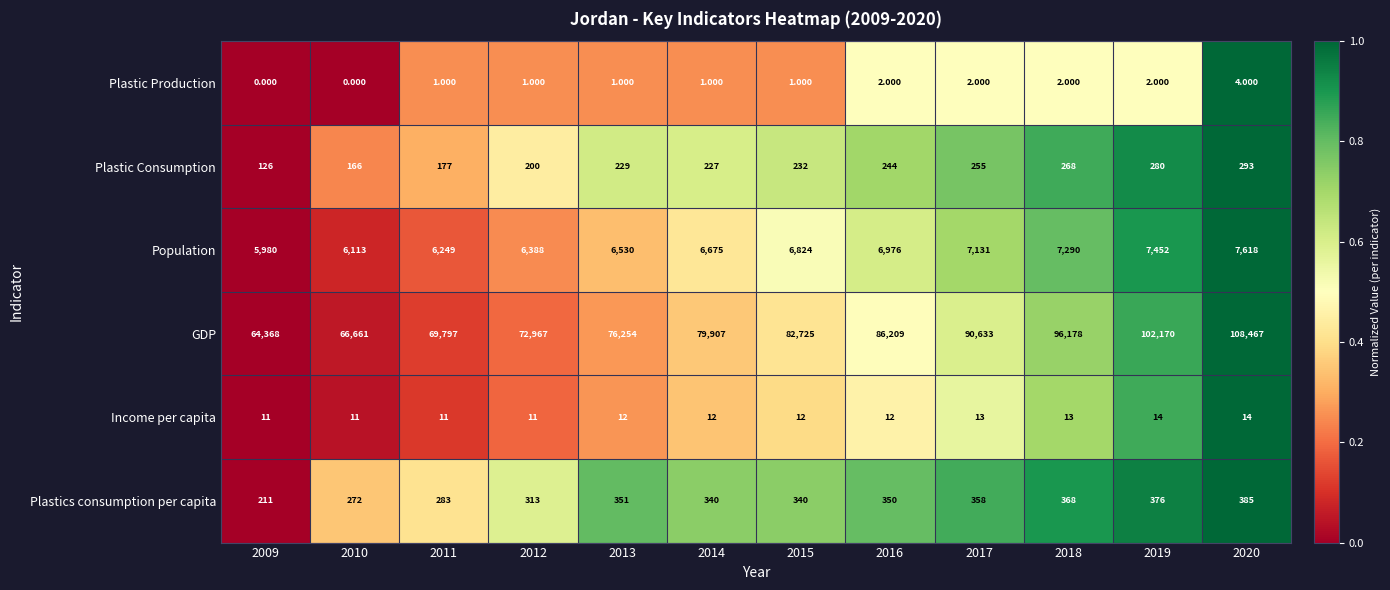

Which series has the widest spread of values?

GDP